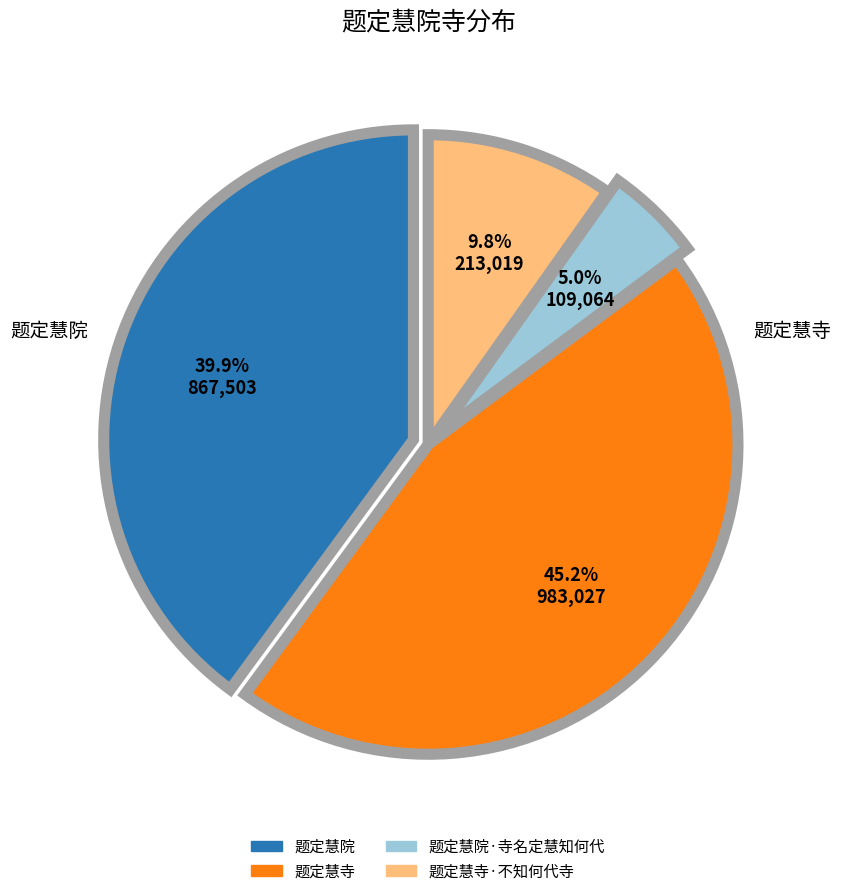

Is there a majority slice in this chart?

No